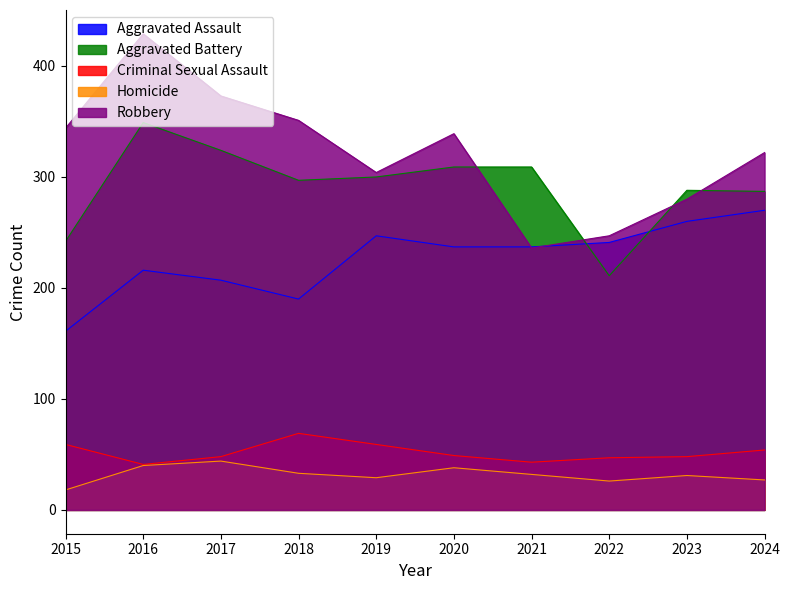

Count the number of categories in the chart.

10